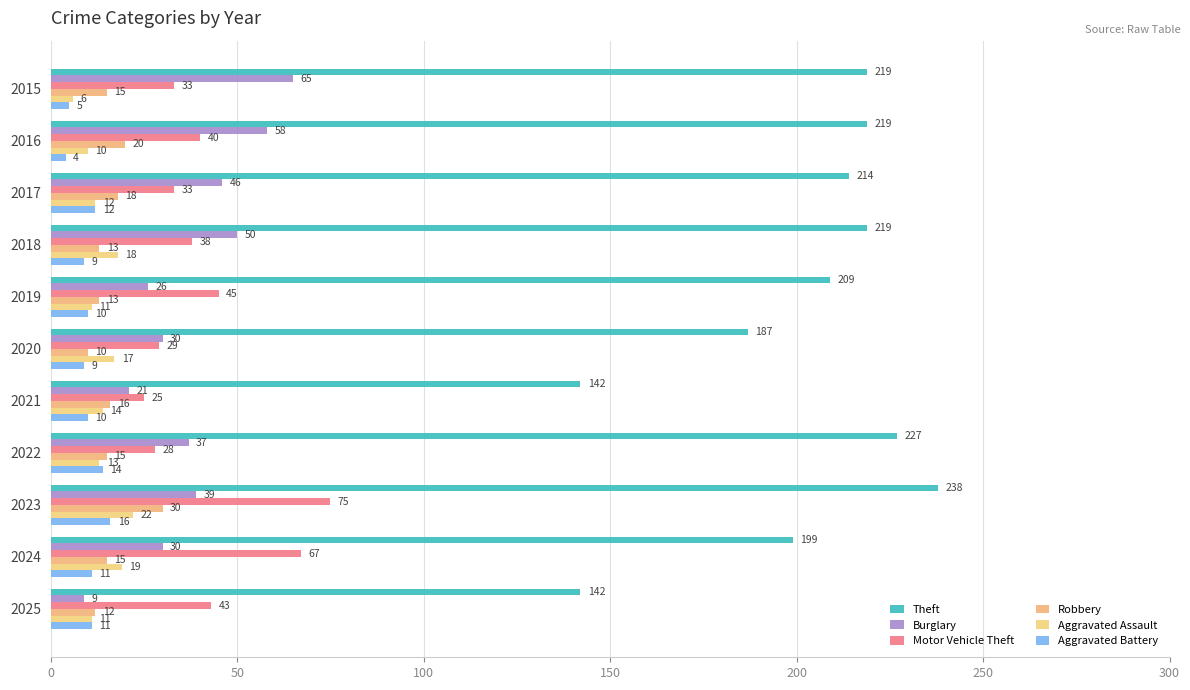

Which series has the largest range (max minus min)?

Theft